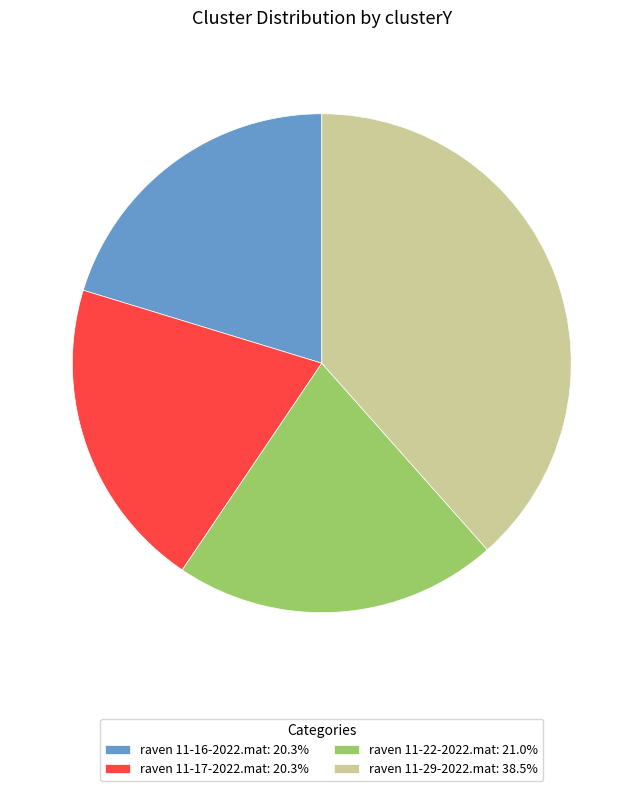

Is raven 11-16-2022.mat the majority of the pie?

No